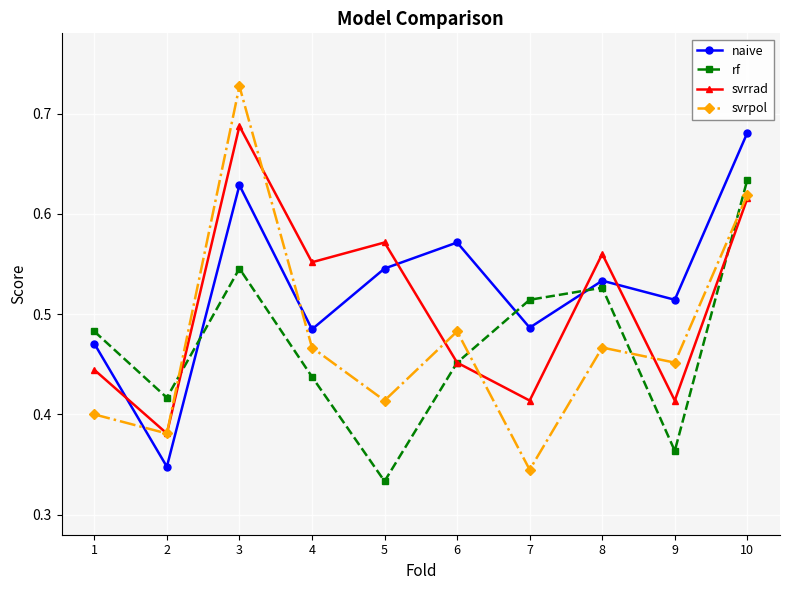

The value of svrrad at 1 is 0.4. True or false?

True